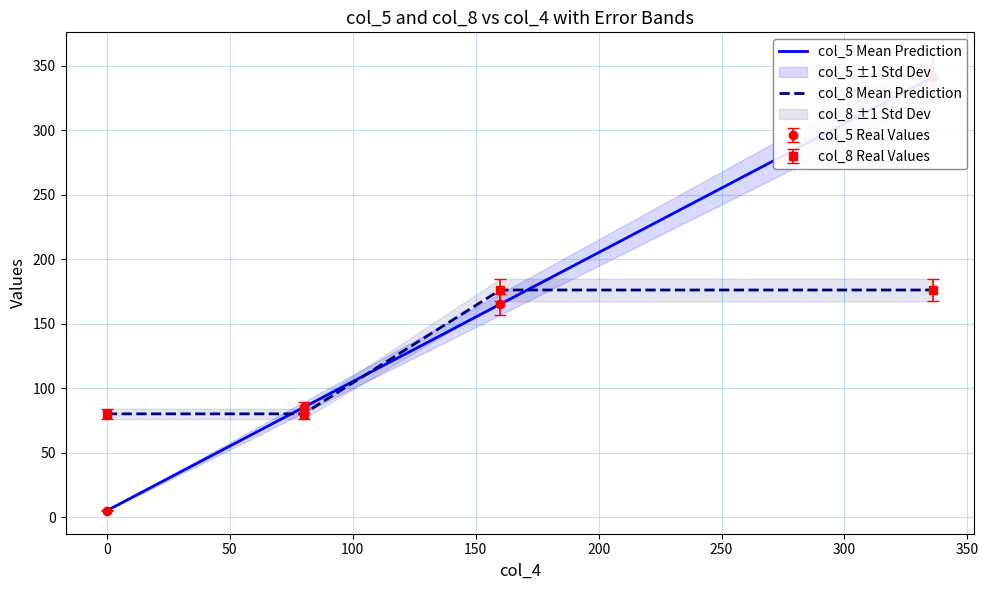

What is the sum of the col_8 values at 80 and 160?

256